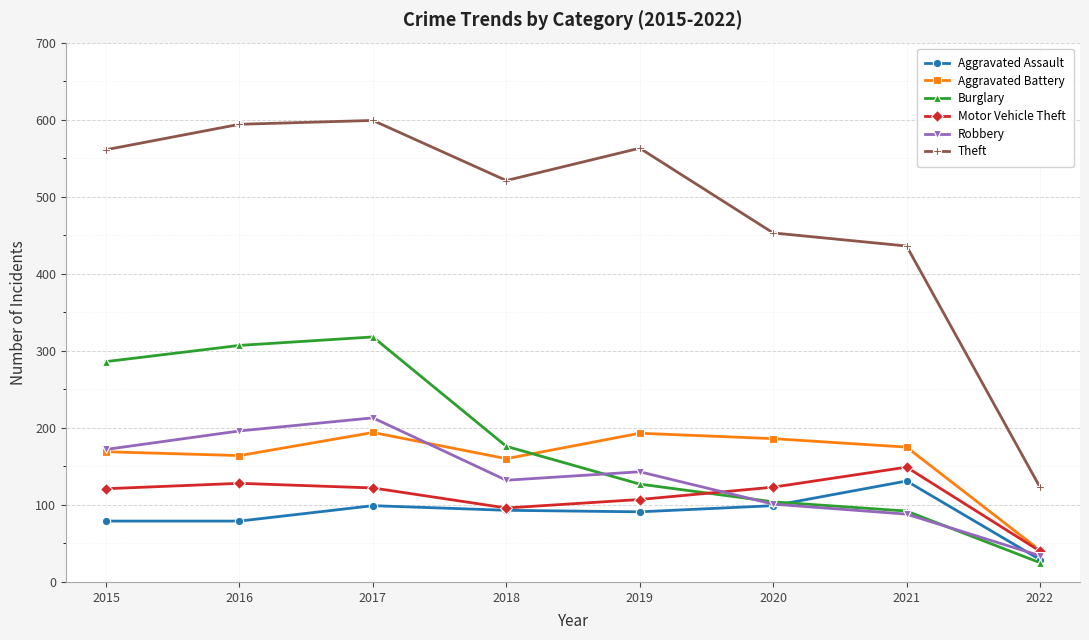

What is the average value of the Burglary series?

179